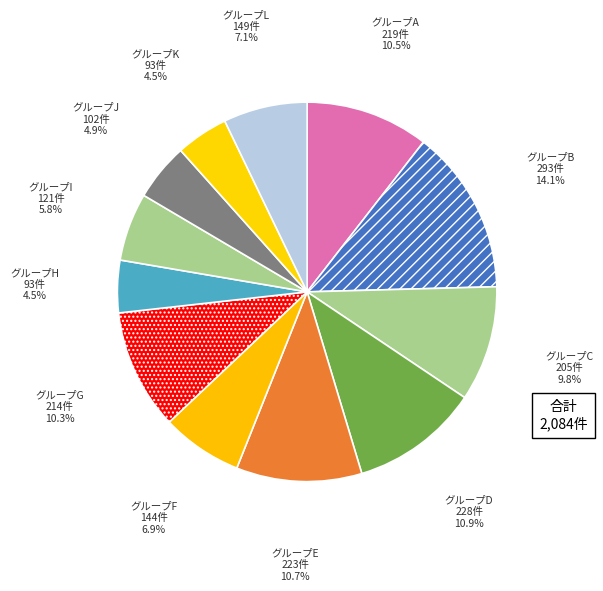

Does any single category account for the majority?

No